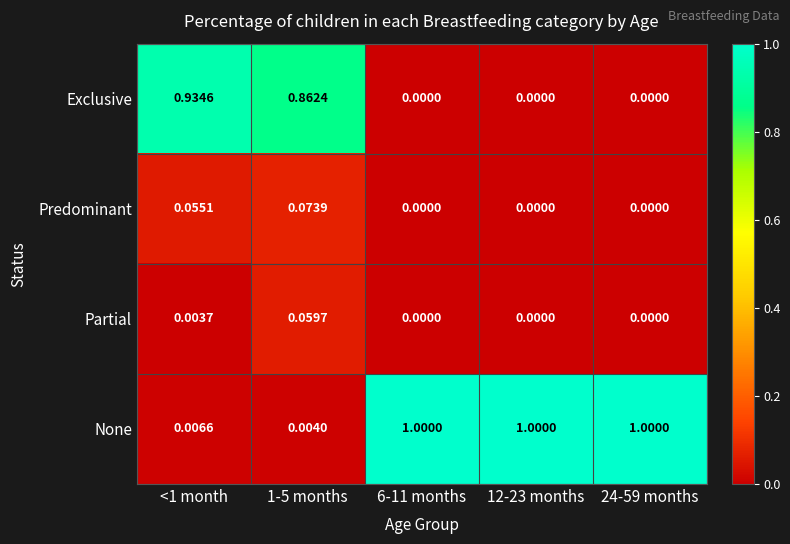

List the series in order of their peak value, highest first.

None, Exclusive, Predominant, Partial